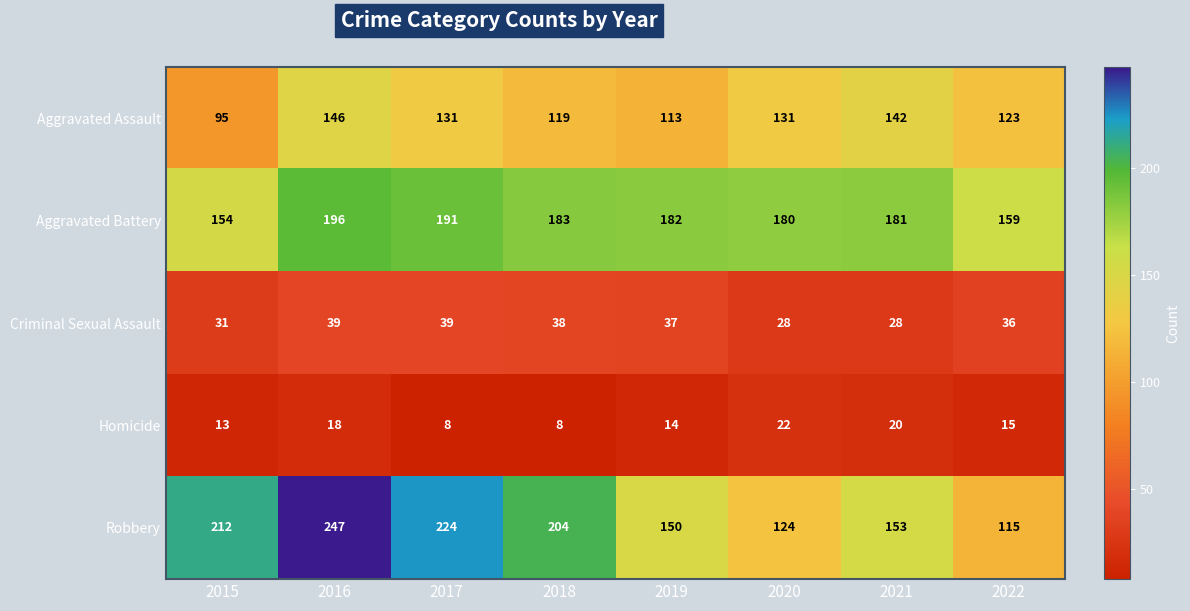

Count the number of categories in the chart.

8